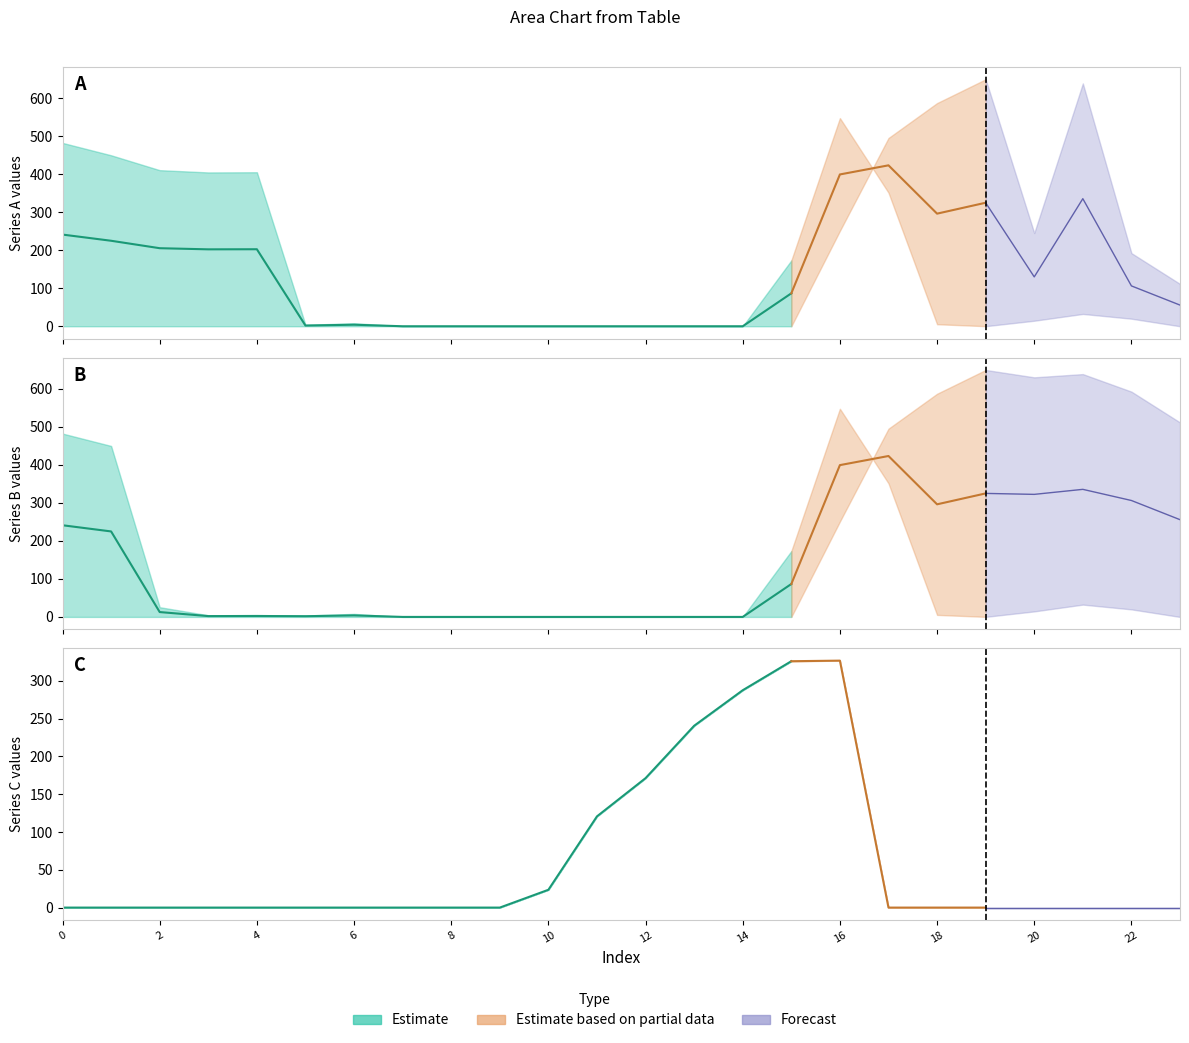

Which series has the widest spread of values?

series_0